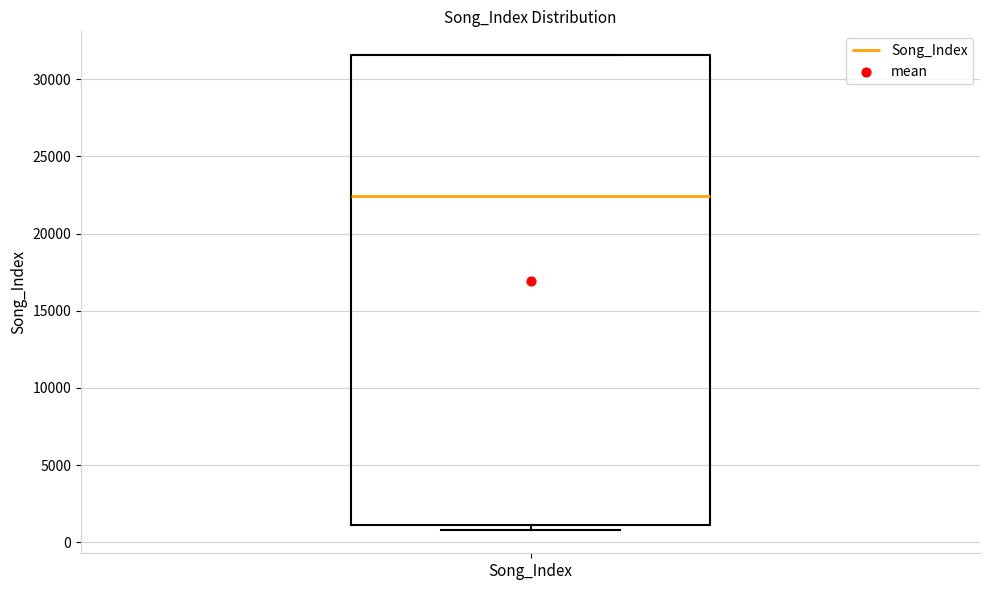

Read this box plot against the y-axis: the position of the median line, the range covered by the box, and the ends of both whiskers. The values are not printed on the chart, so give them approximately, as read against the axis.

median 22500, box 1000 to 31500, whiskers 1000 (just below the box's lower edge) to 31500